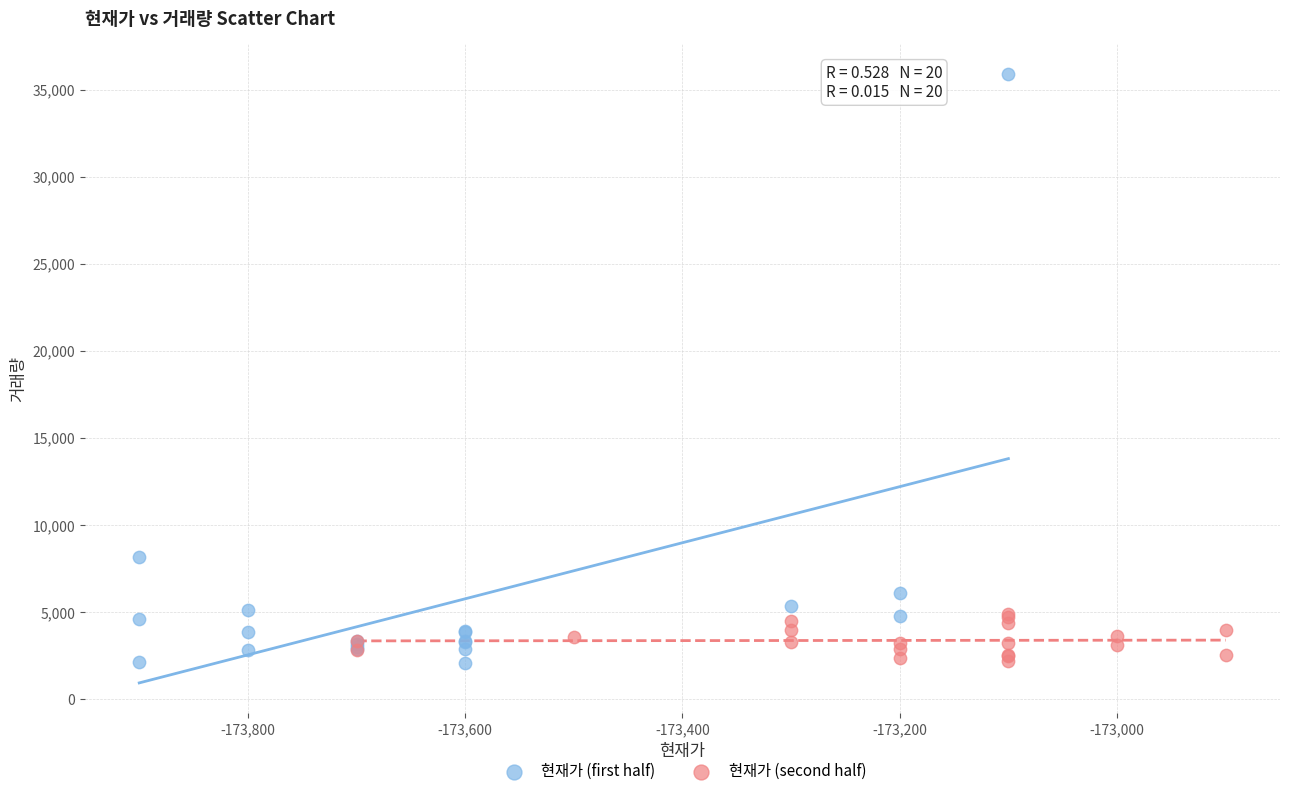

Which series contains the highest Y value?

현재가 (first half)